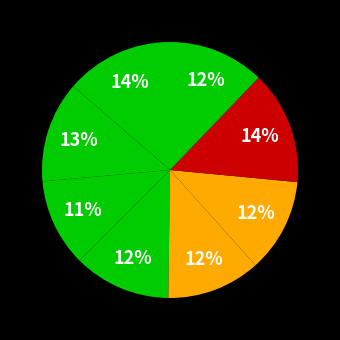

How many segments does this pie chart have?

8